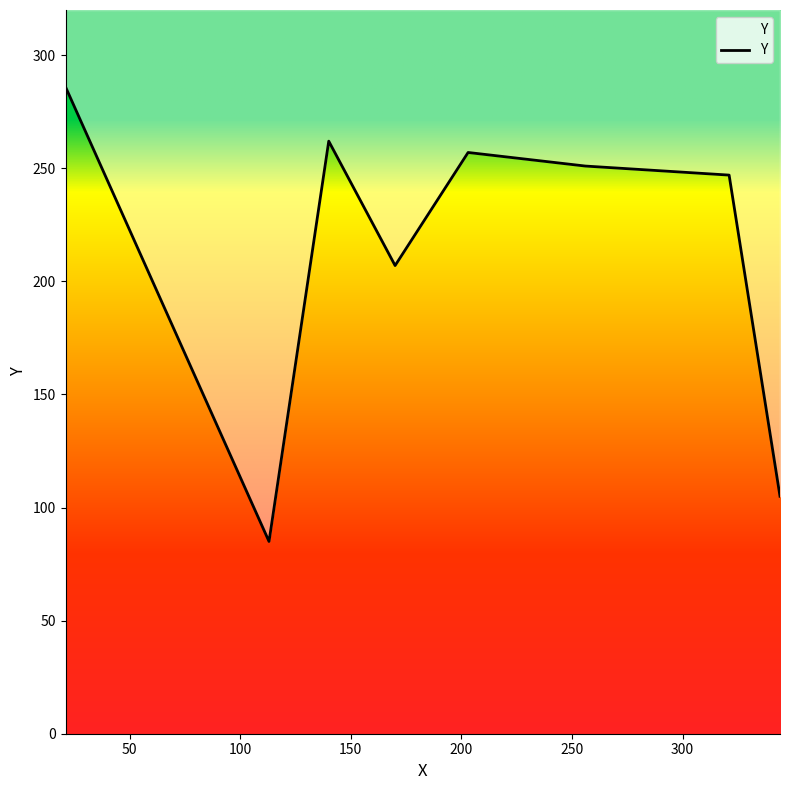

The value at 21 is 286. True or false?

True